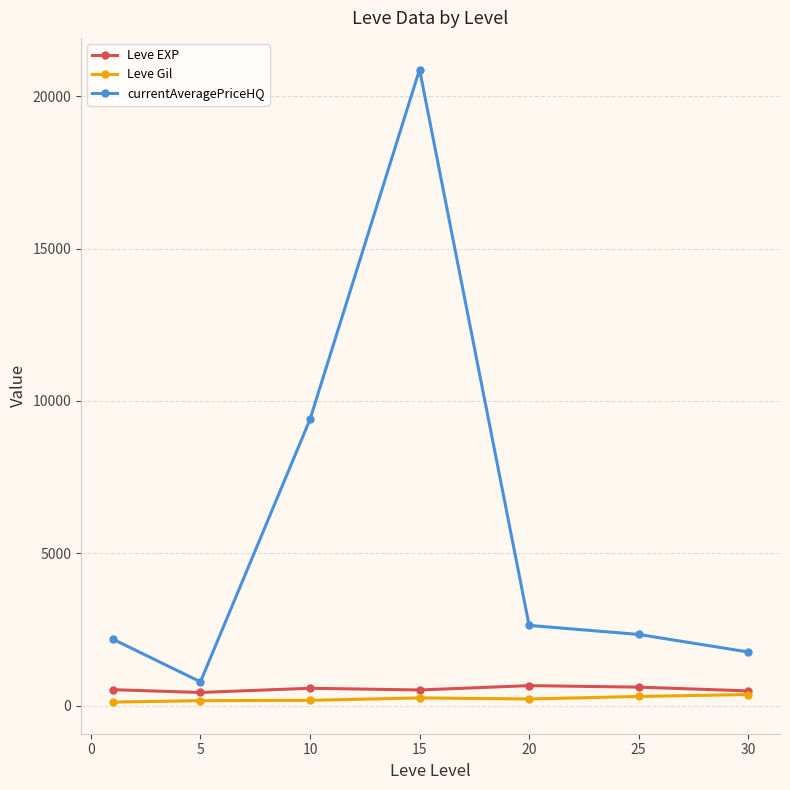

What is the difference between the maximum and minimum values in the Leve EXP series?

225.0